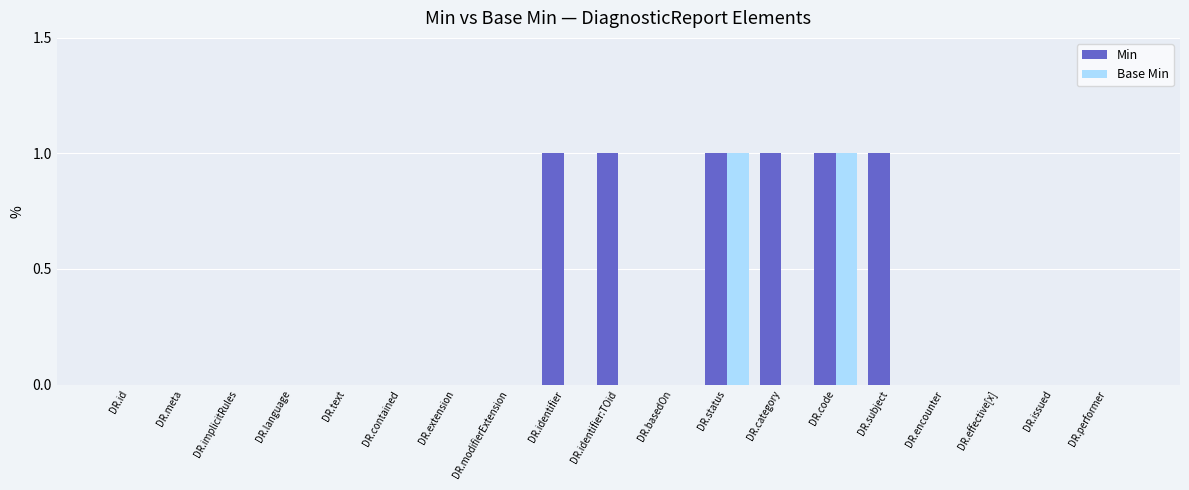

What is the sum of all Min values?

6